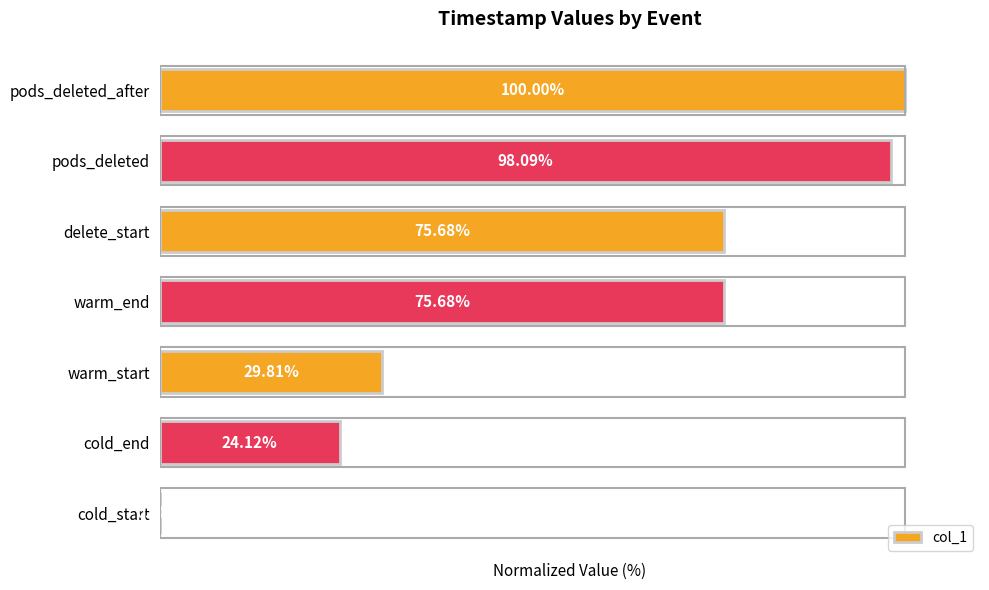

At which label is the value closest to 50?

warm_start